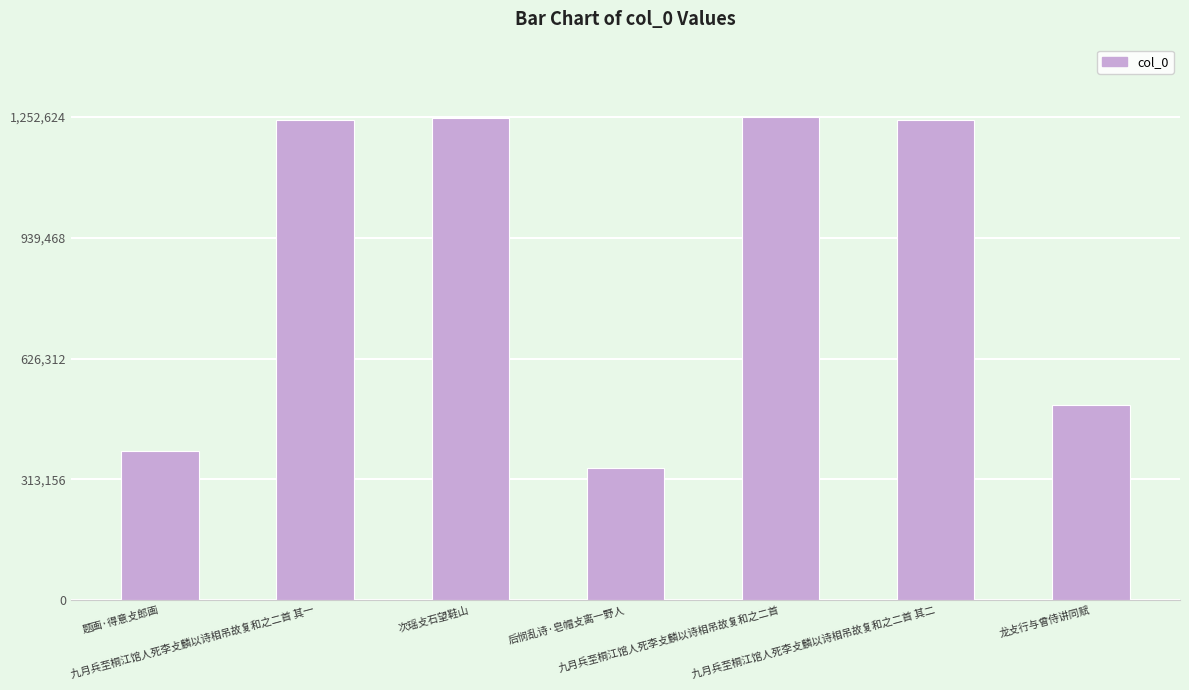

What is the difference between the second highest and second lowest values?

865557